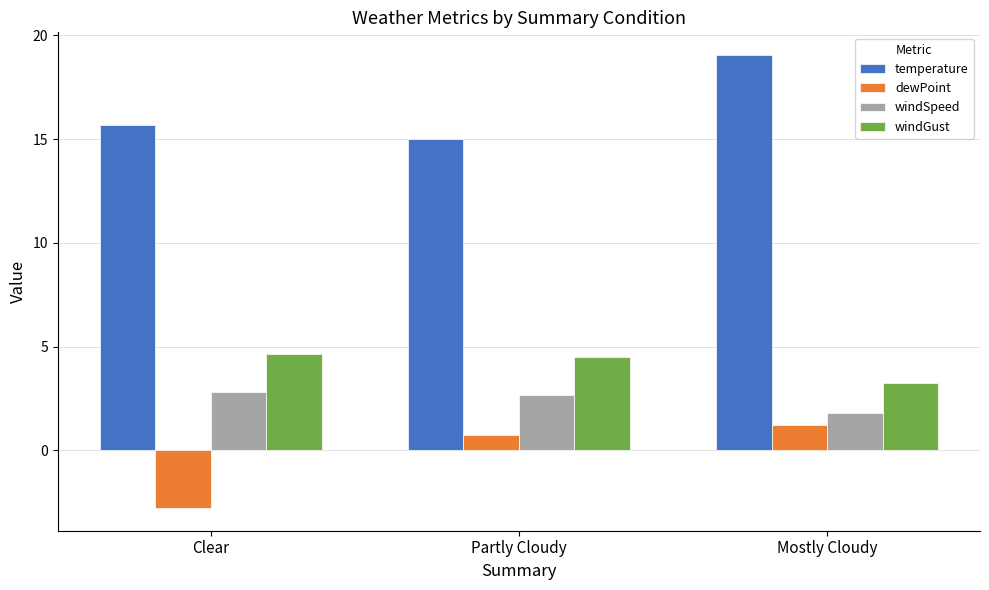

What is the average value of the windGust series?

4.1